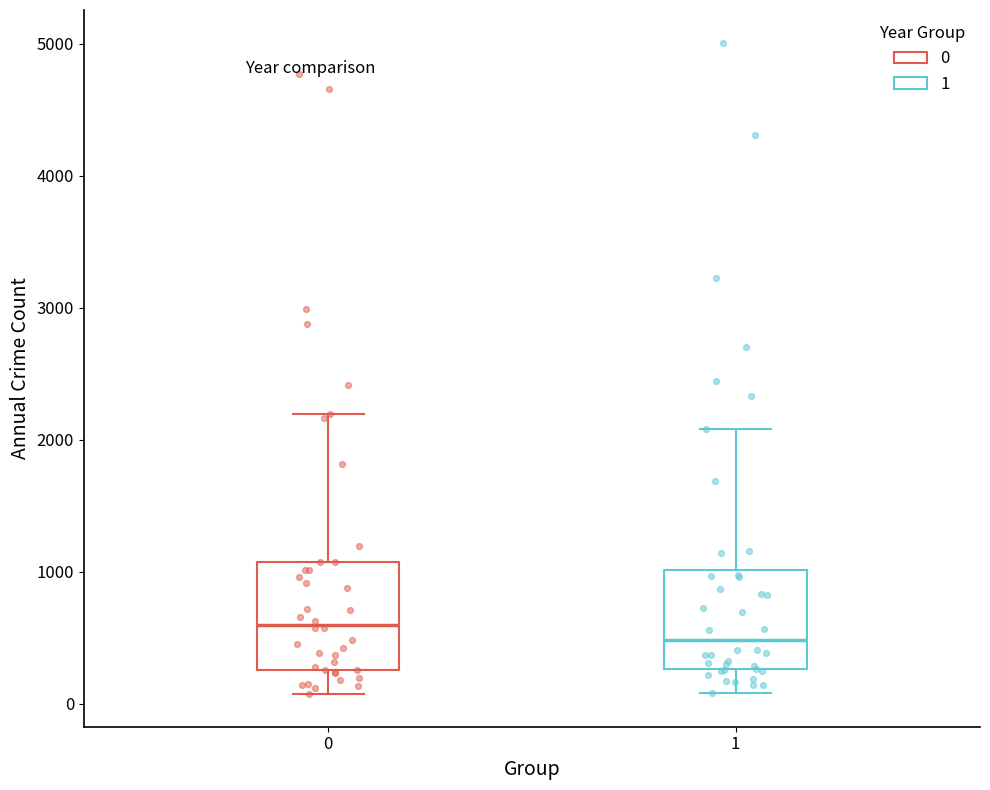

Where is the upper edge of the box at x = 0 on the y-axis? The values are not printed on the chart, so give them approximately, as read against the axis.

1100